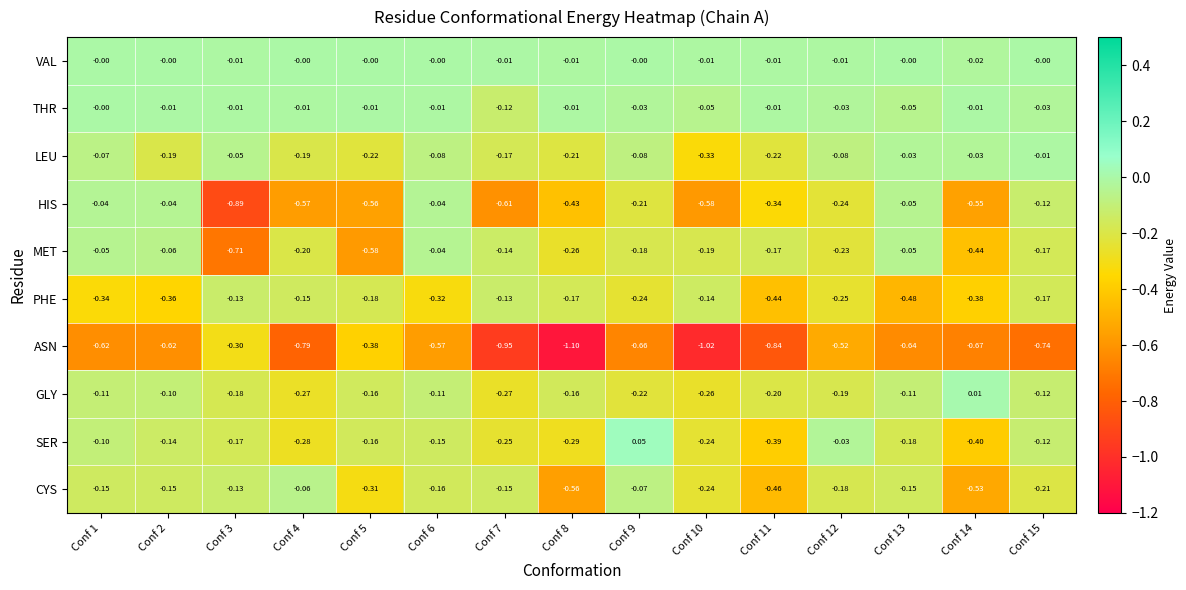

Which series has the largest range (max minus min)?

HIS